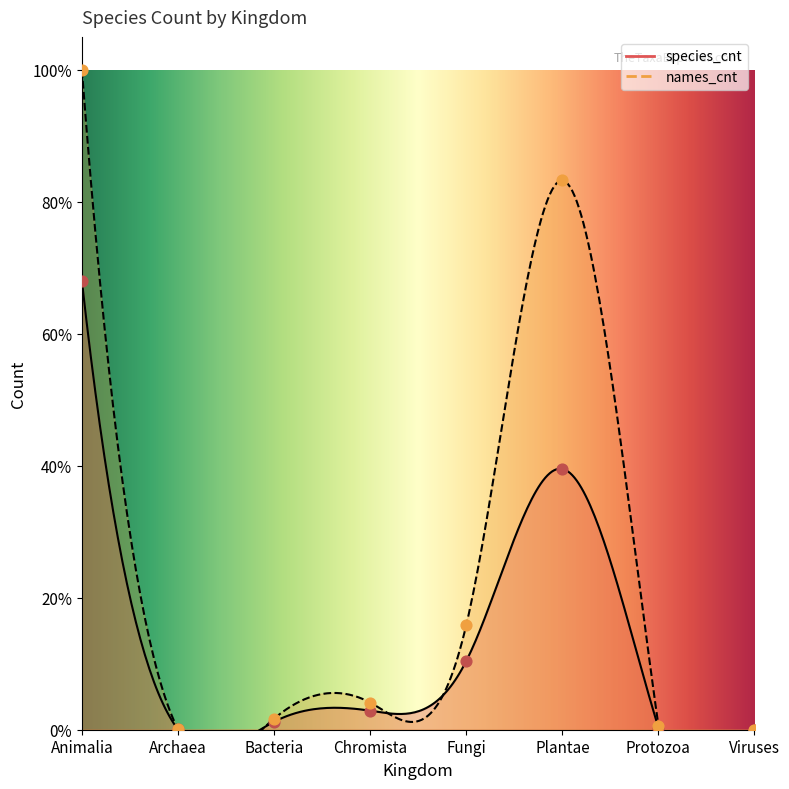

At how many categories does at least one series exceed 0?

8